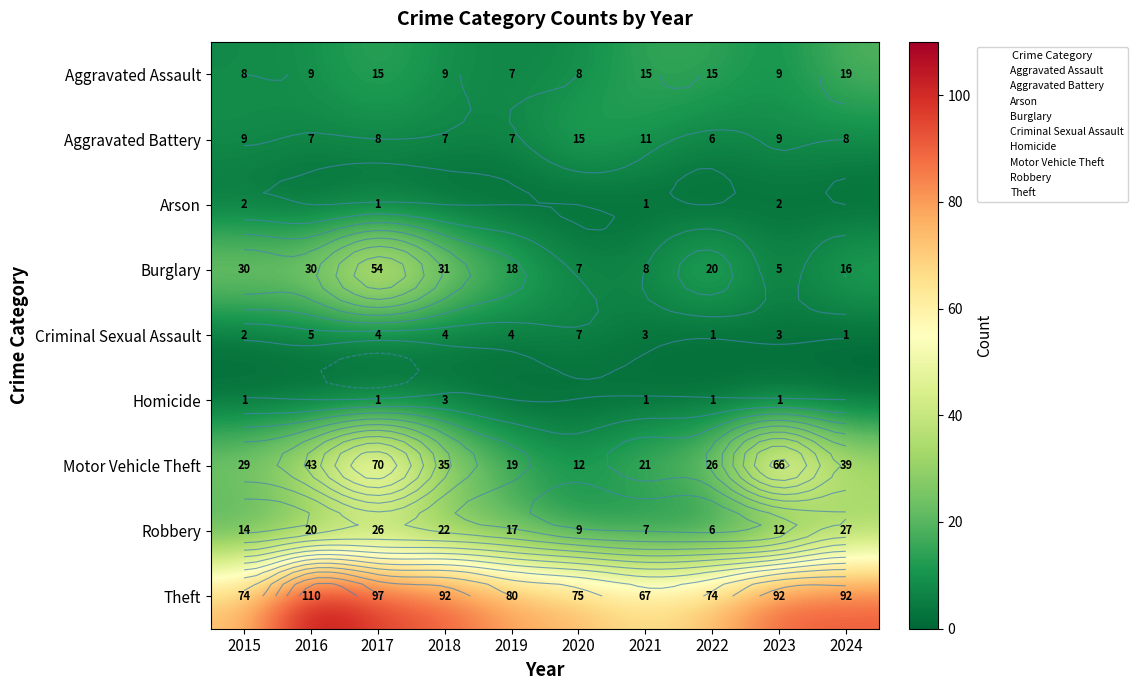

What is the highest value of the Aggravated Battery series?

15